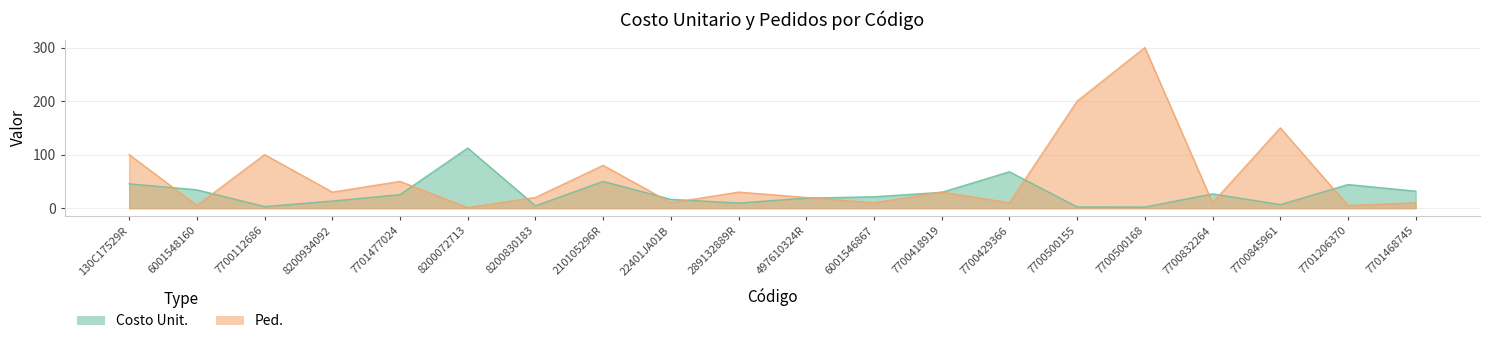

What is the difference between the Ped. values at 7700500168 and 497610324R?

280.0